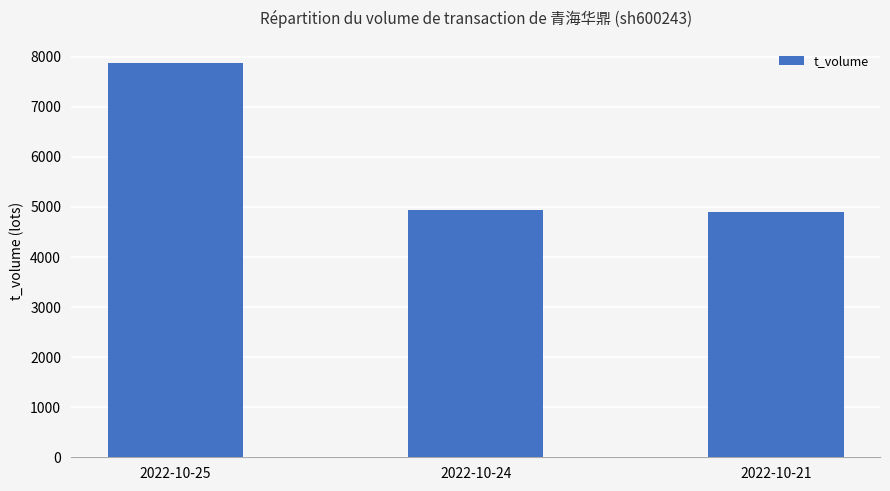

What is the value of the 1st bar from the left?

7869